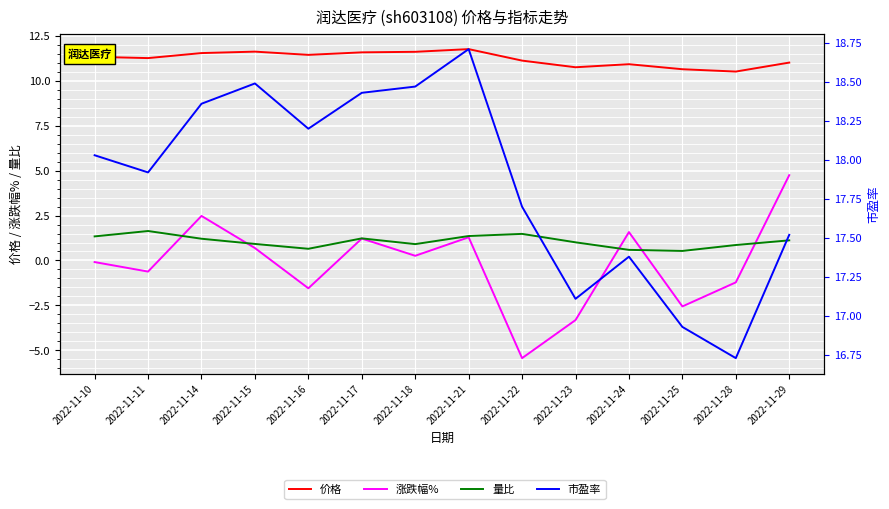

Which series ends up on top after the final intersection of 量比 and 涨跌幅%?

涨跌幅%